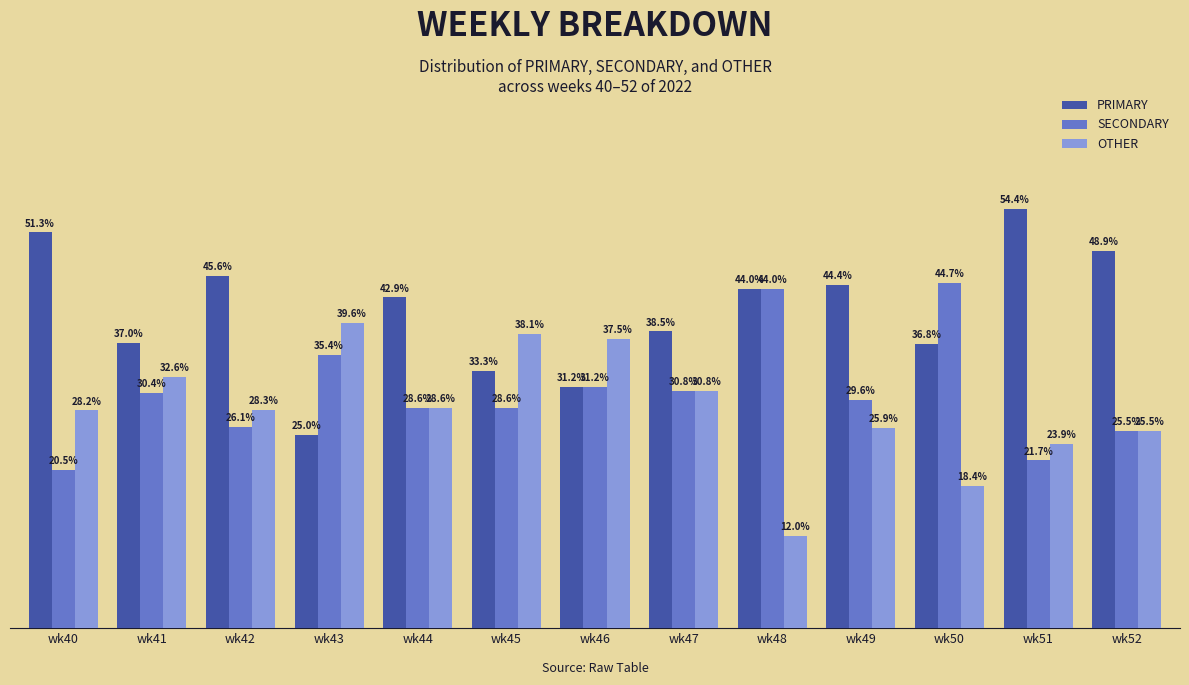

Are the bars grouped side by side (vs. stacked)?

Yes